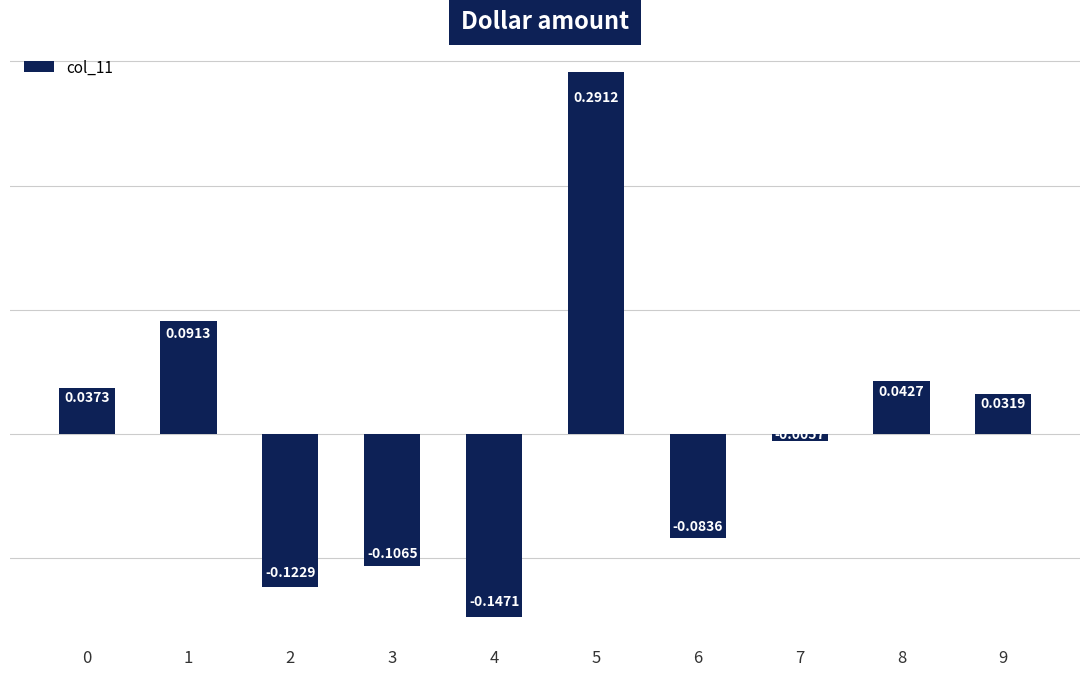

What is the difference between the maximum and minimum values?

0.4